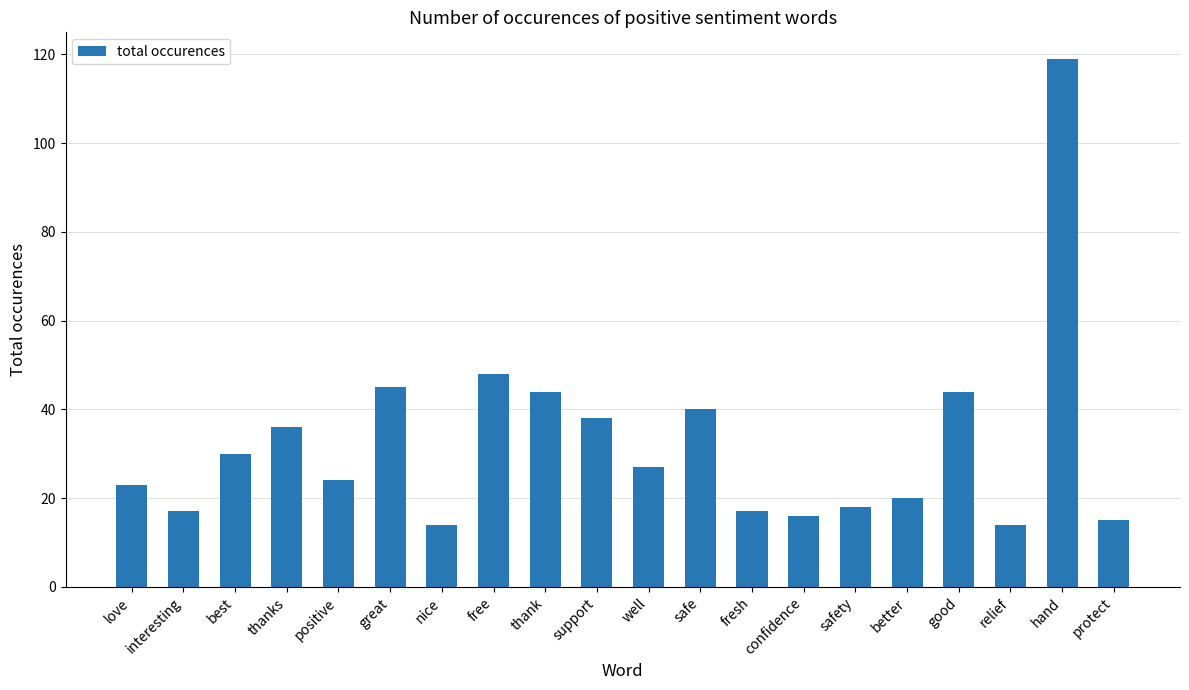

The chart shows a value of 8 at protect. True or false?

False